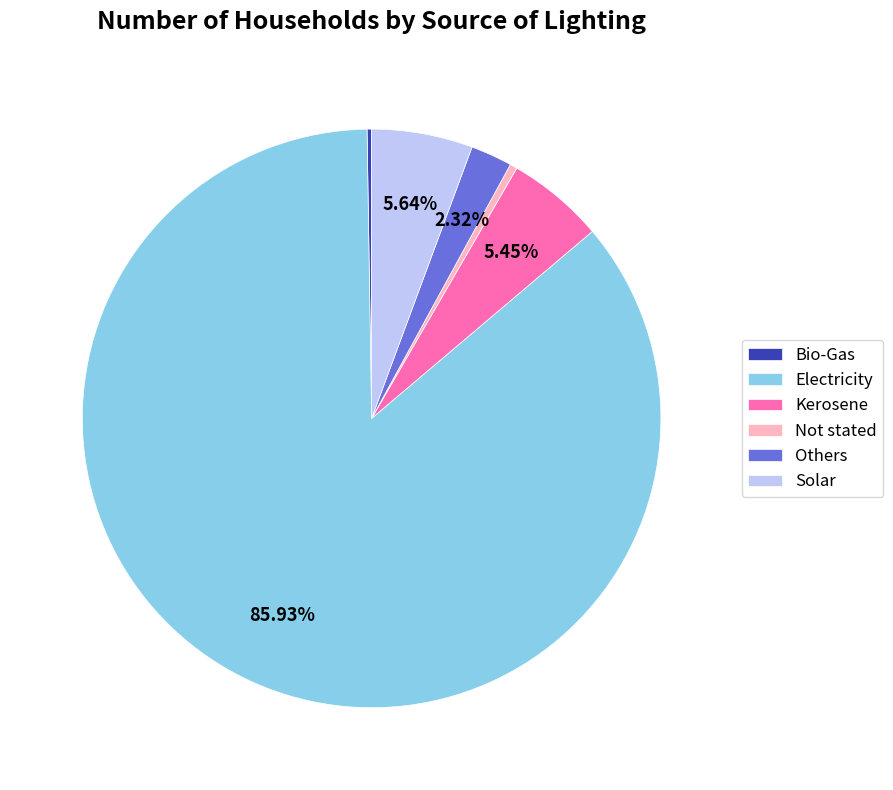

True or false: Electricity accounts for 86% of the total.

True